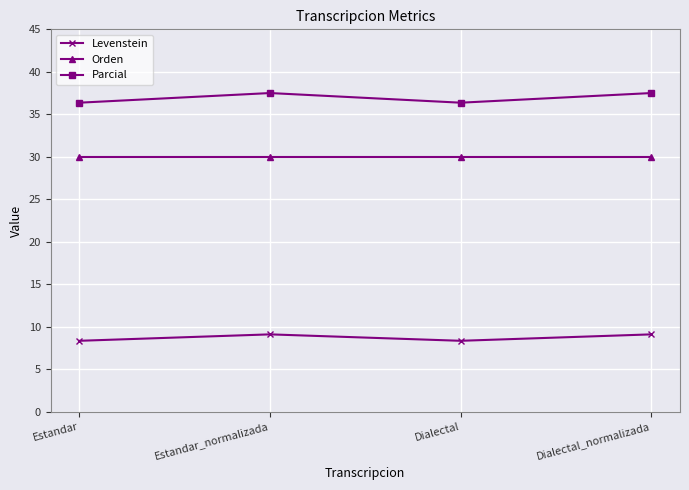

What is the greatest value displayed?

37.5